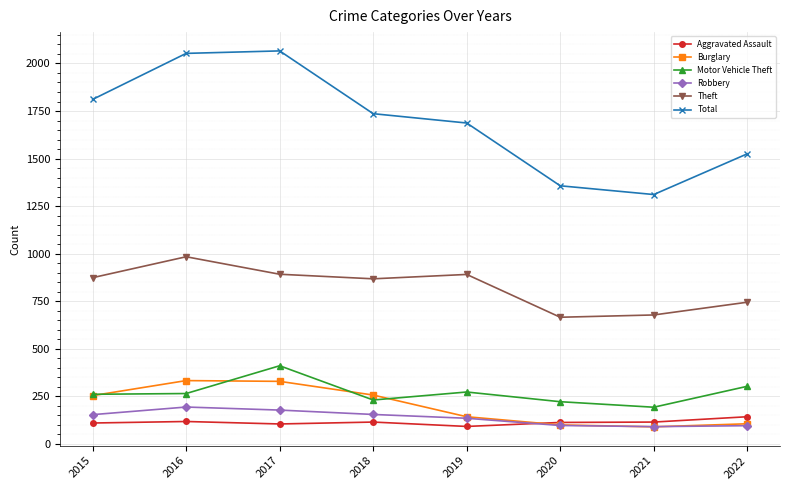

At which label does Theft reach its peak?

2016